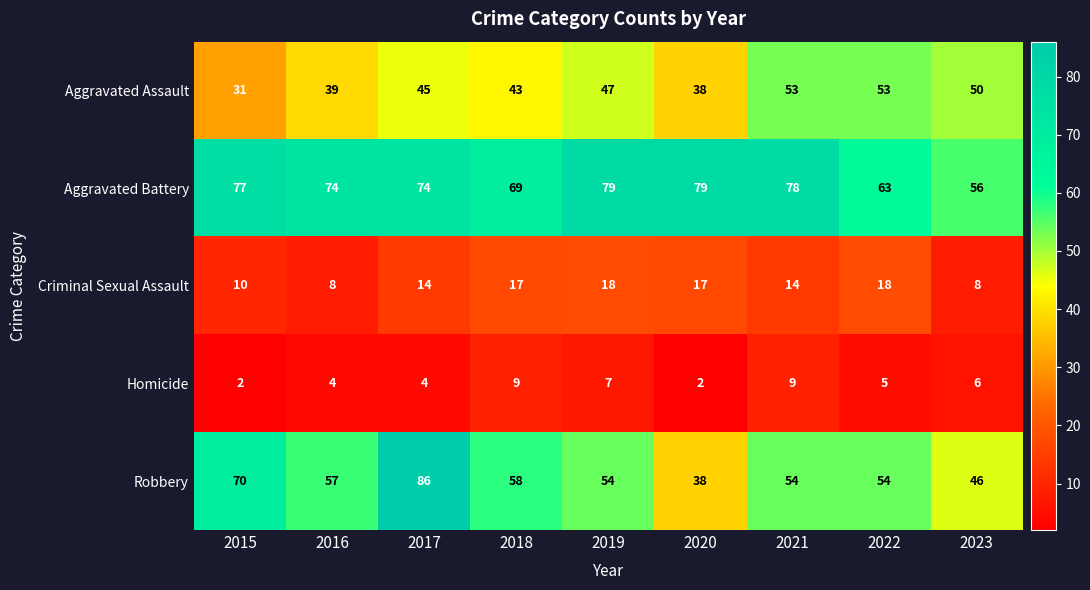

Which series has the largest range (max minus min)?

Robbery